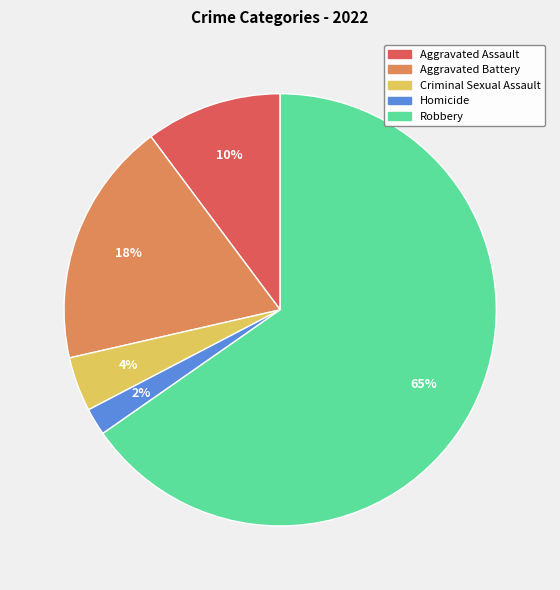

Does Robbery account for over 50% of the chart?

Yes